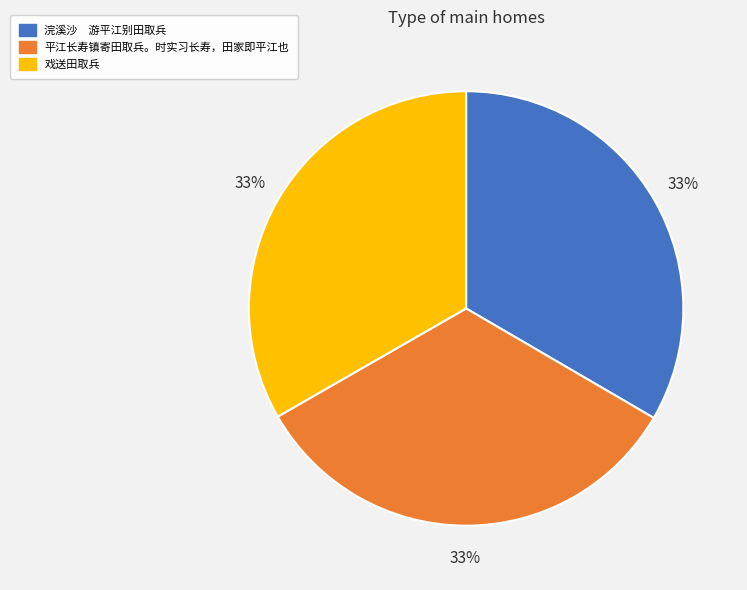

Is it true that 平江长寿镇寄田取兵。时实习长寿，田家即平江也 is 44% of the pie?

False